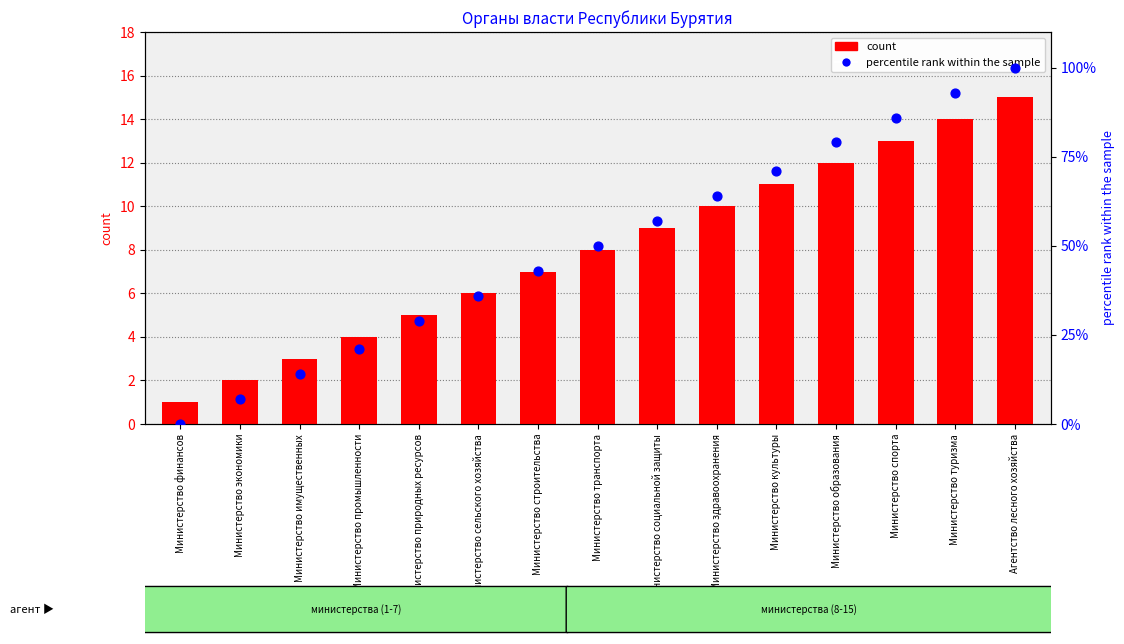

Which series contains the lowest Y value?

percentile rank within the sample